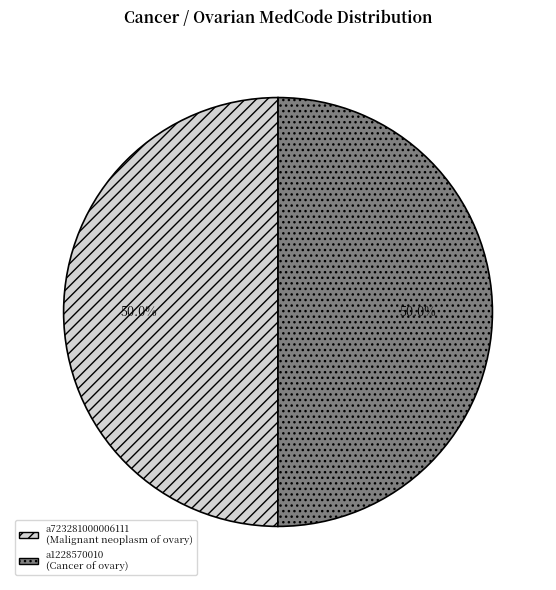

What percentage do a1228570010 and a723281000006111 together represent?

100.0%